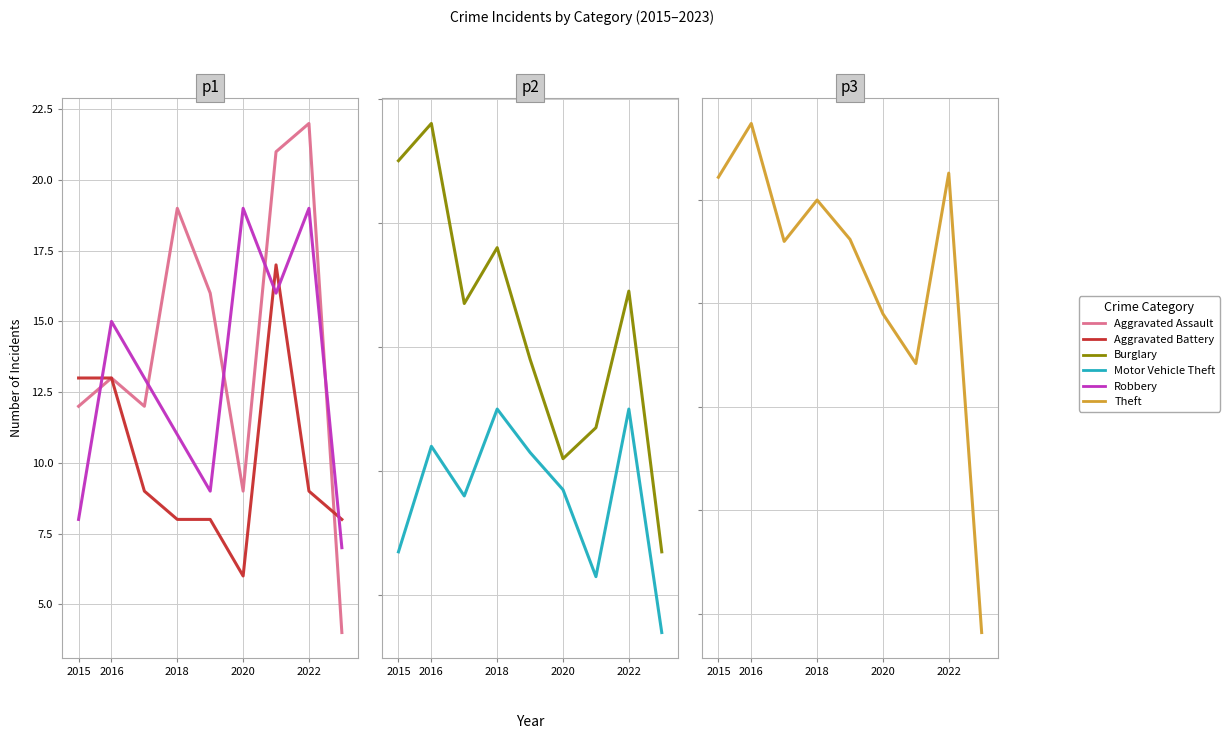

At which category does Aggravated Battery reach its first local valley?

2020